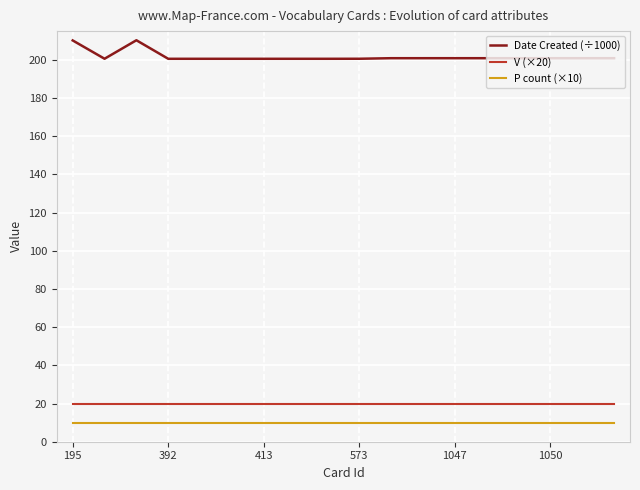

Which series has the widest spread of values?

Date Created (÷1000)